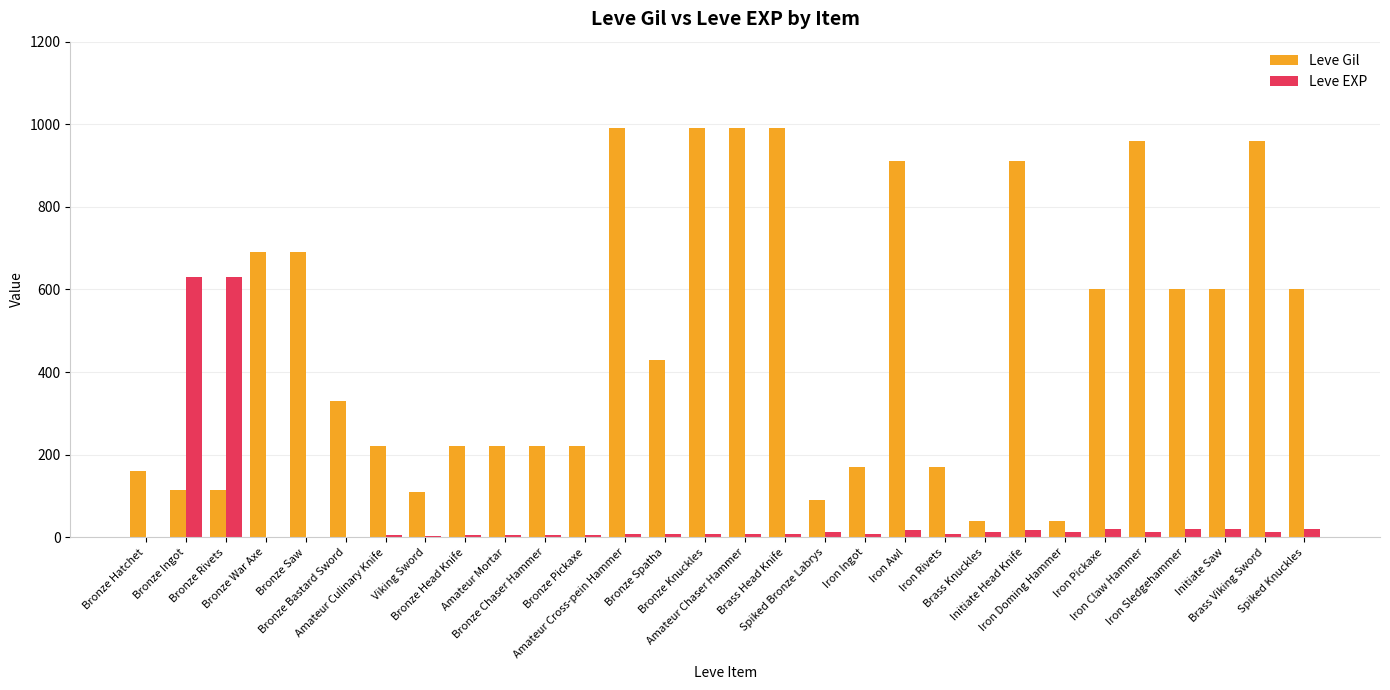

Which series has the largest total across all categories?

Leve Gil